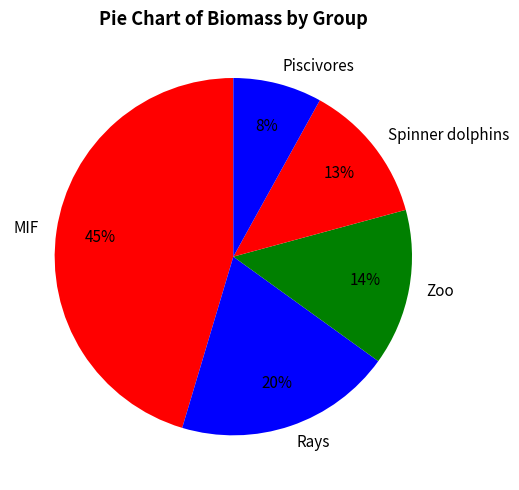

To the nearest percent, what is the difference between the MIF and Zoo slice percentages?

31%